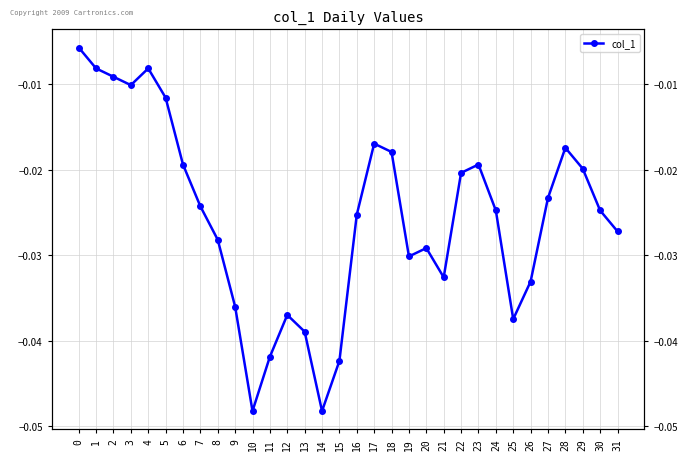

How many lines are shown in the chart?

1